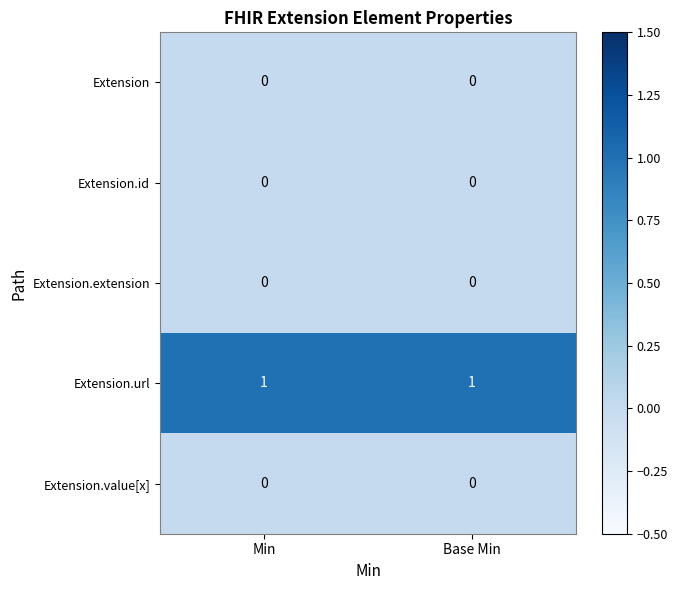

The Extension.url series shows 2 at Base Min. True or false?

False